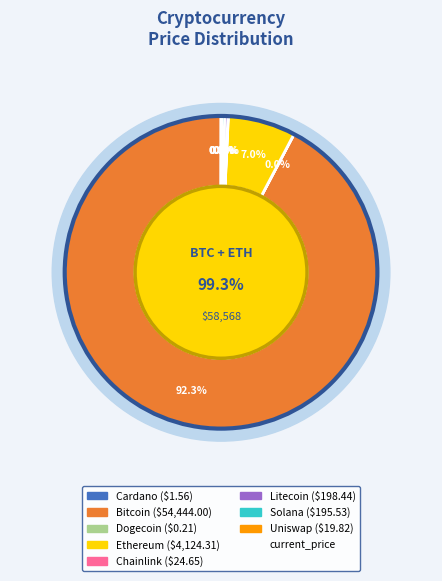

What is the change in value from btc to uni?

-54424.2